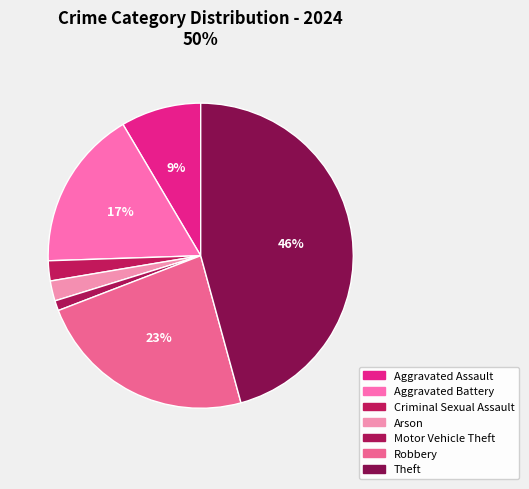

True or false: Criminal Sexual Assault accounts for 2% of the total.

True